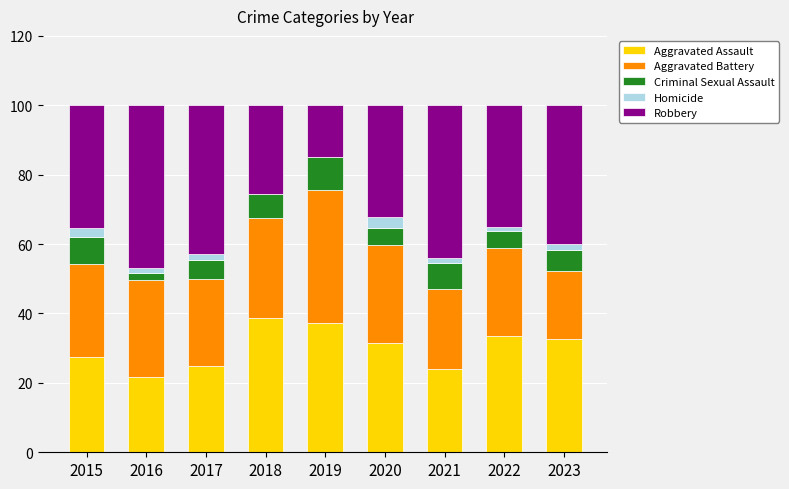

What are all the series names shown in the legend?

Aggravated Assault, Aggravated Battery, Criminal Sexual Assault, Homicide, Robbery